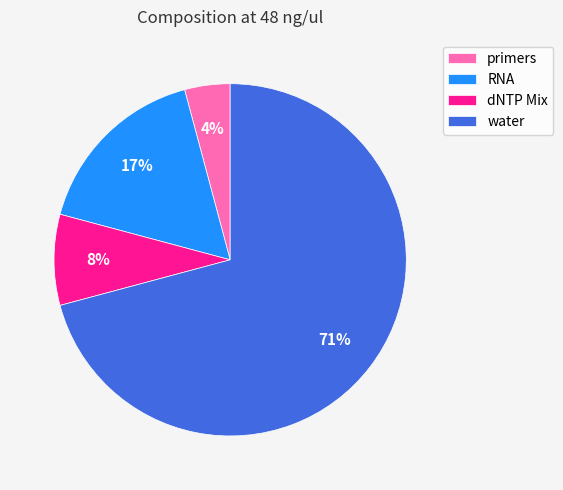

Count the number of slices in the pie.

4